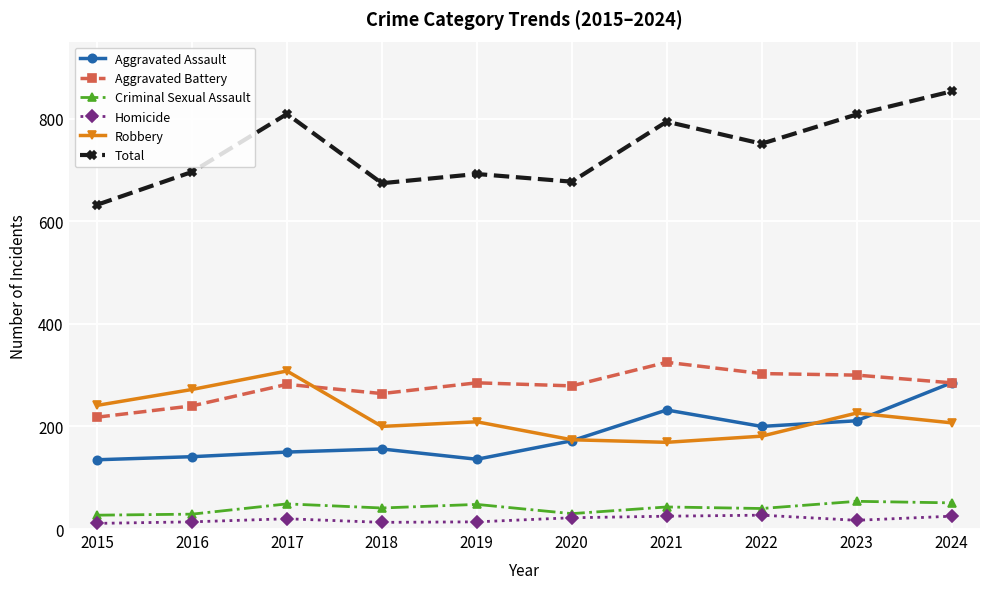

What is the sum of all Total values?

7386